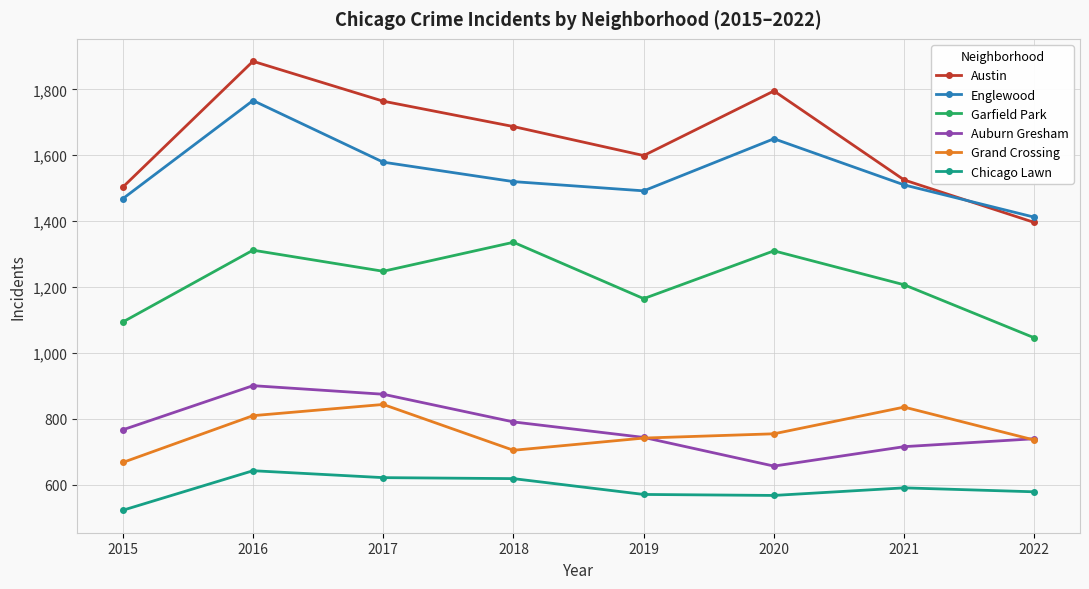

How many data points does each series have?

8